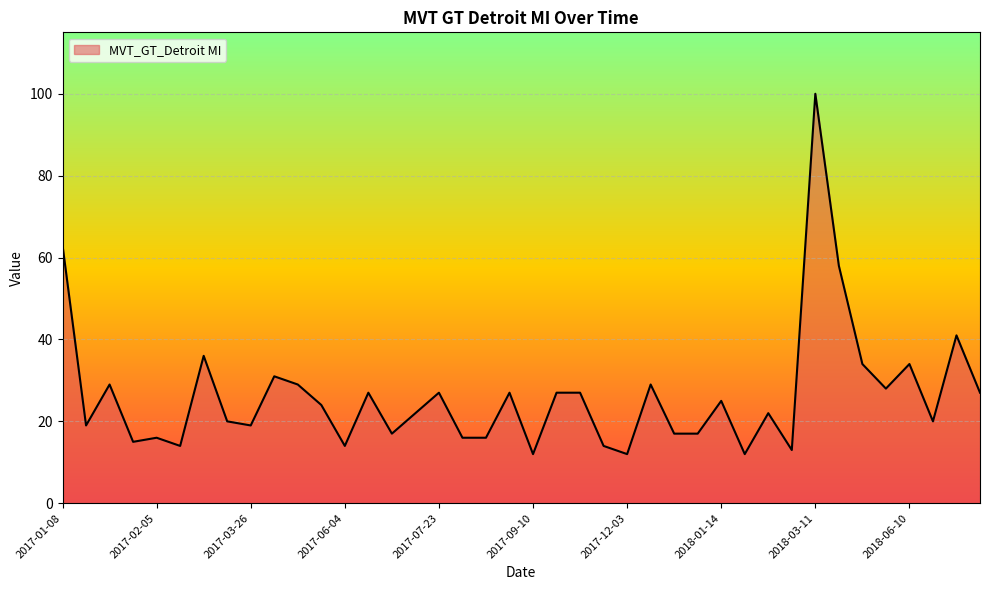

Reading right to left, transcribe all the data shown in this chart.

27	41	20	34	28	34	58	100	13	22	12	25	17	17	29	12	14	27	27	12	27	16	16	27	22	17	27	14	24	29	31	19	20	36	14	16	15	29	19	63